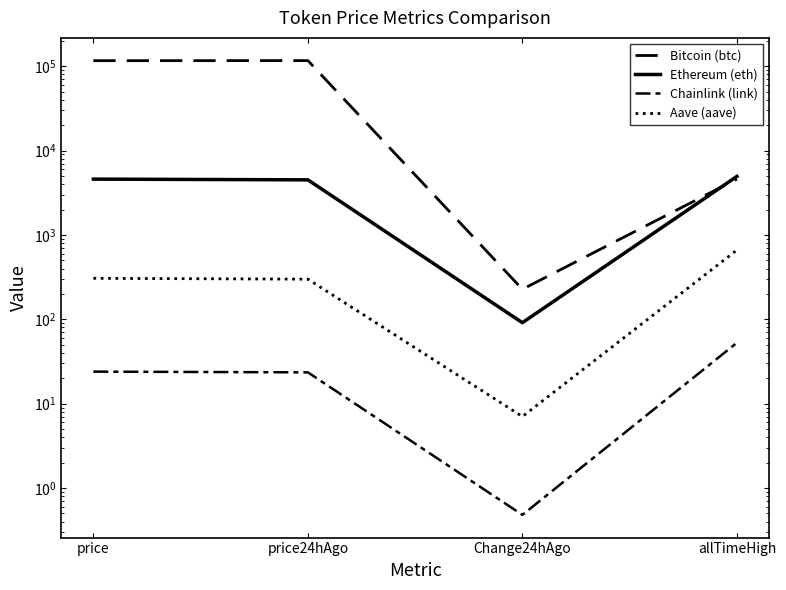

True or false: Aave (aave) and Bitcoin (btc) intersect in this chart.

False